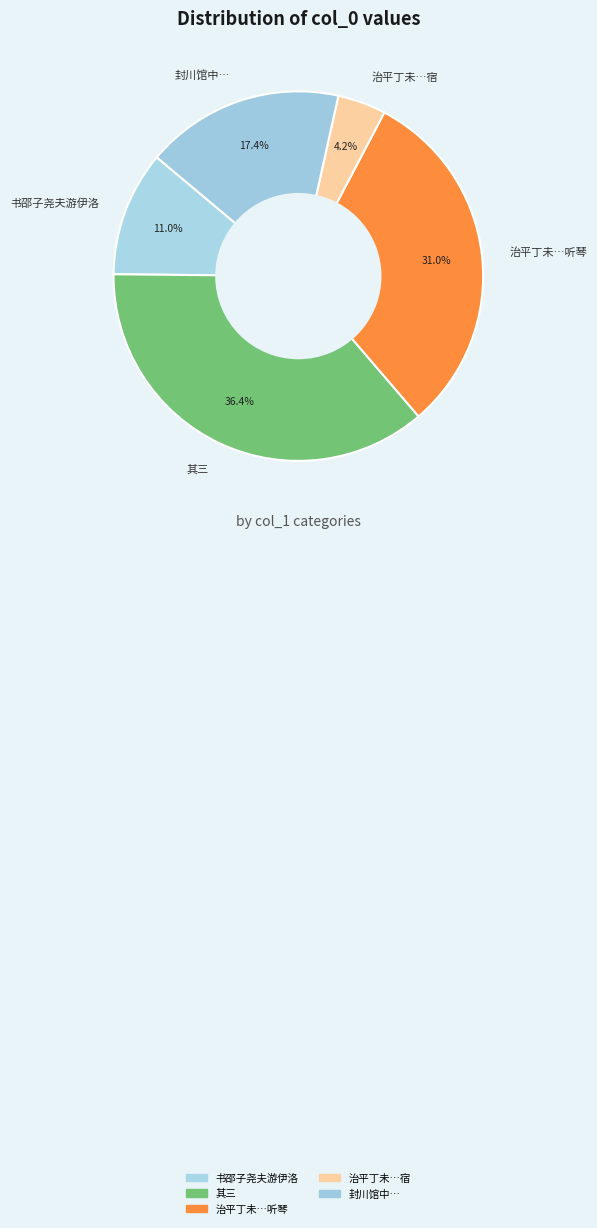

Which category has the biggest portion of the pie?

其三